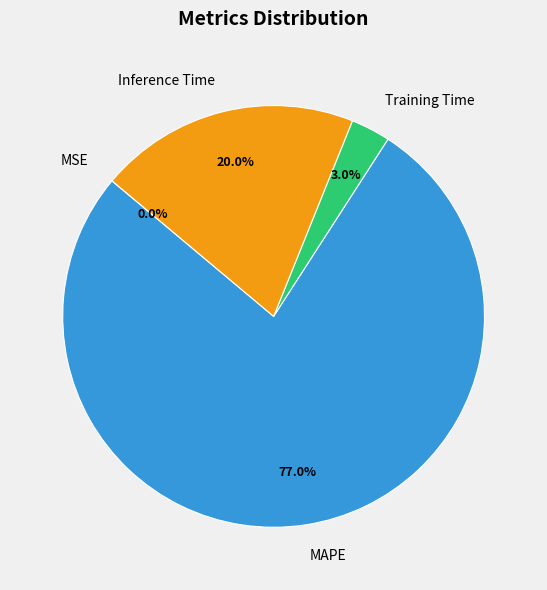

What is the majority slice?

MAPE